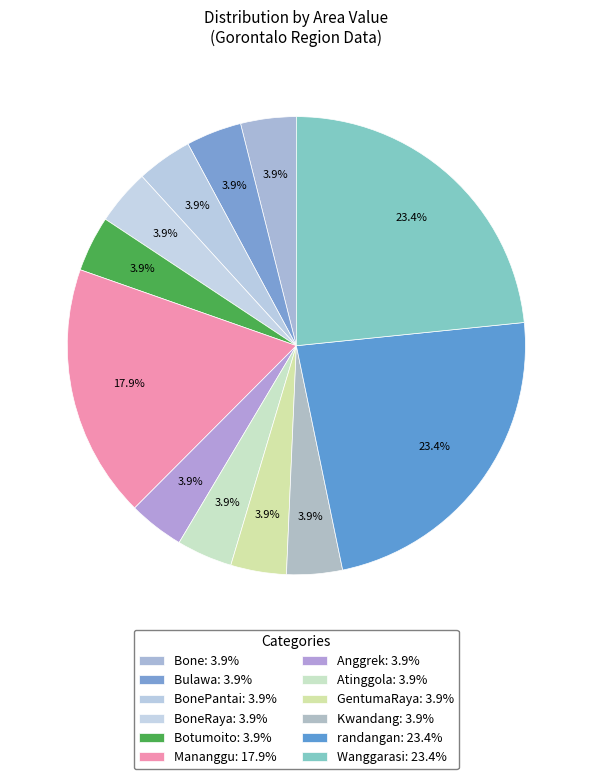

Count the number of slices in the pie.

12